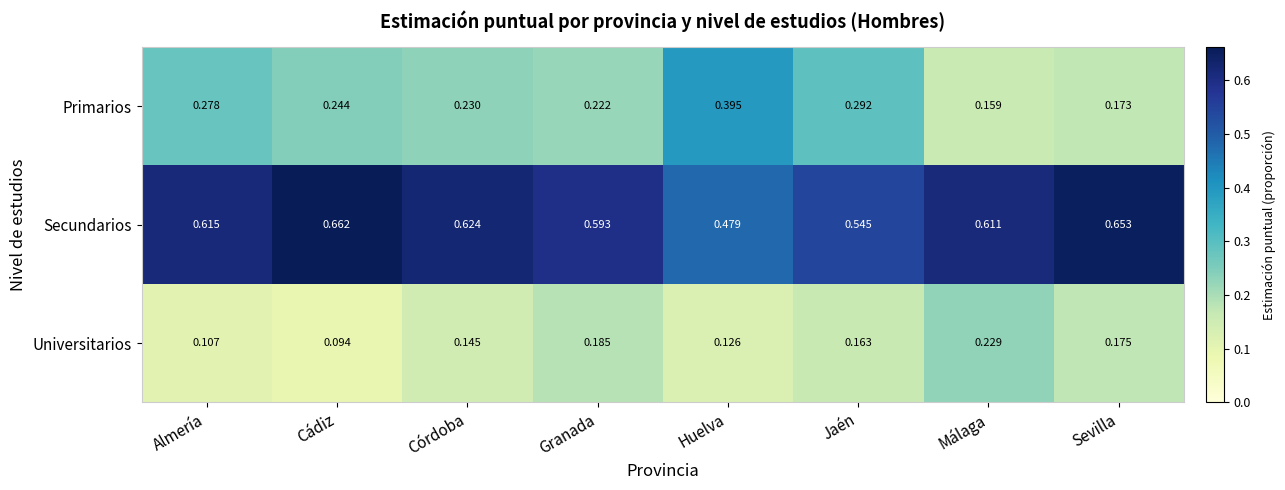

Which category has the highest value across all series?

Cádiz